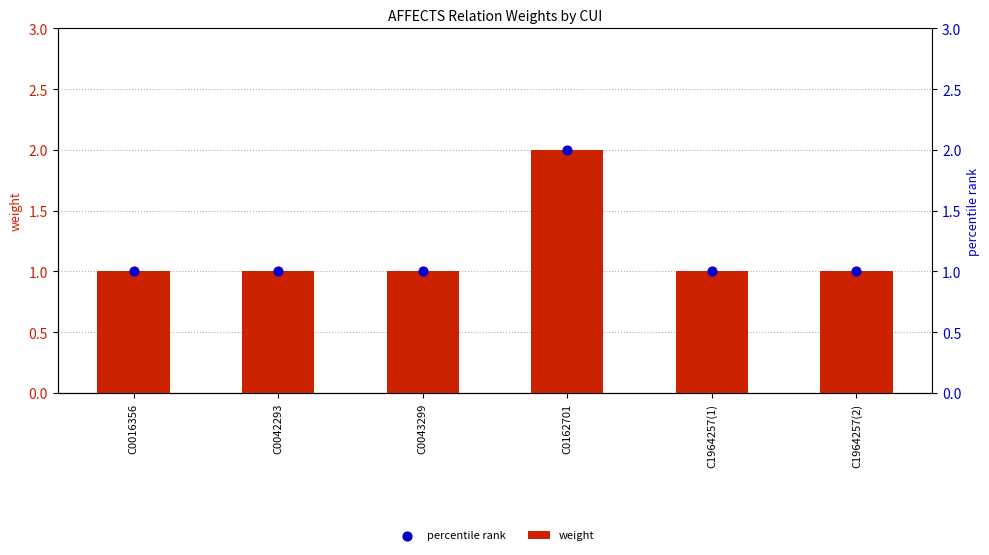

Which series reaches the minimum Y coordinate?

weight